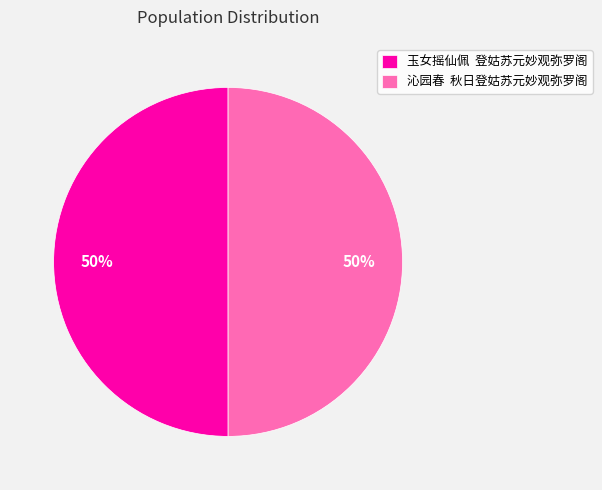

Combined, do 玉女摇仙佩 登姑苏元妙观弥罗阁 and 沁园春 秋日登姑苏元妙观弥罗阁 account for over 50%?

Yes